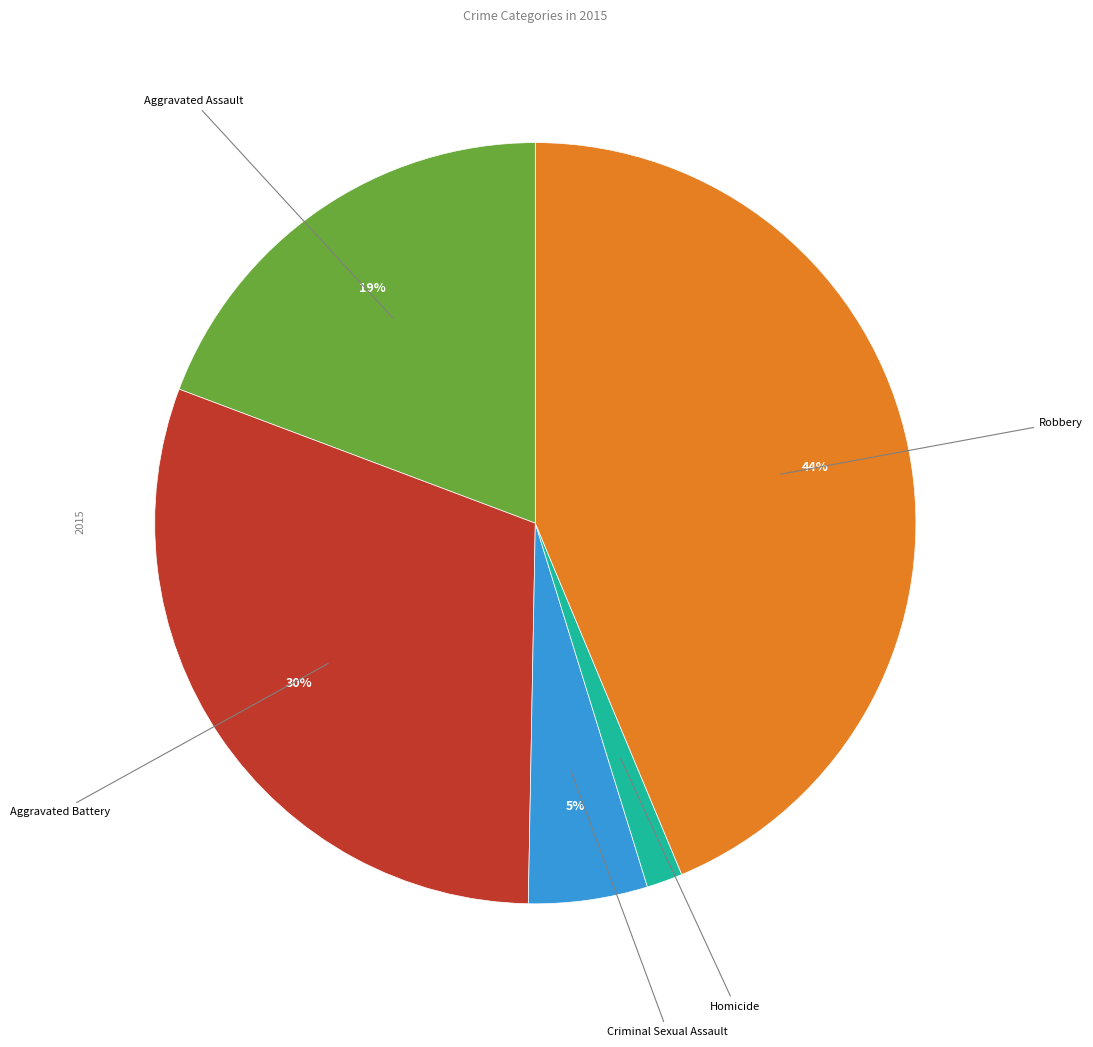

Does Homicide account for over 50% of the chart?

No